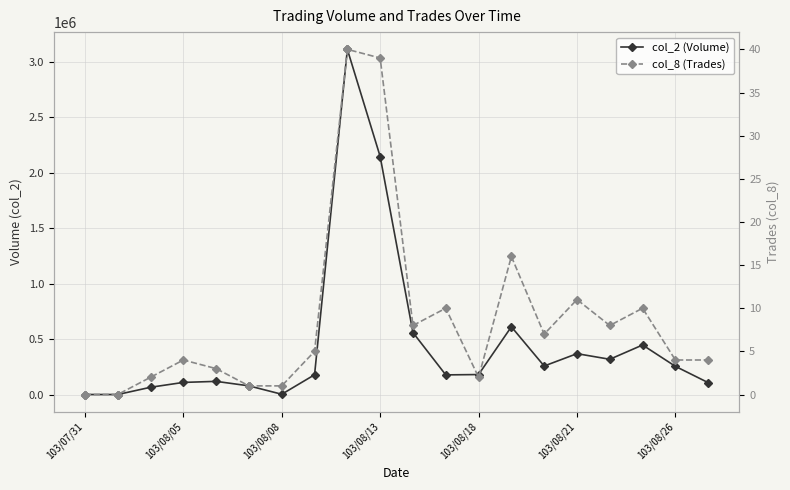

What is the sum of the col_2 (Volume) values at 103/08/08 and 10?

623730